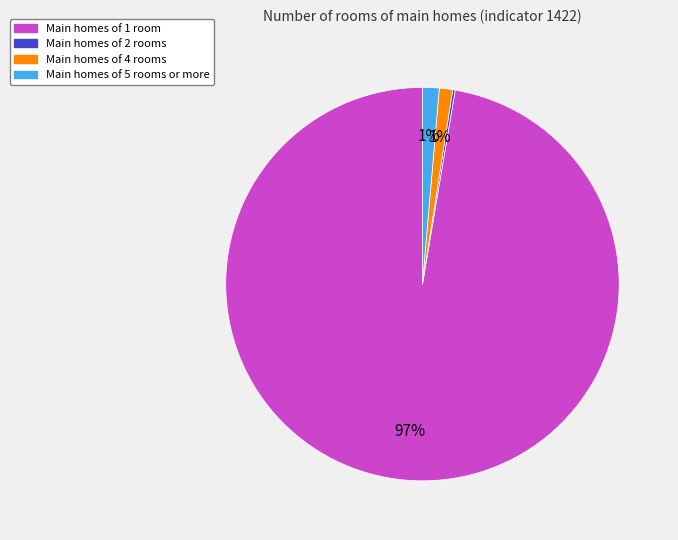

To the nearest percent, what is the average slice percentage?

25%